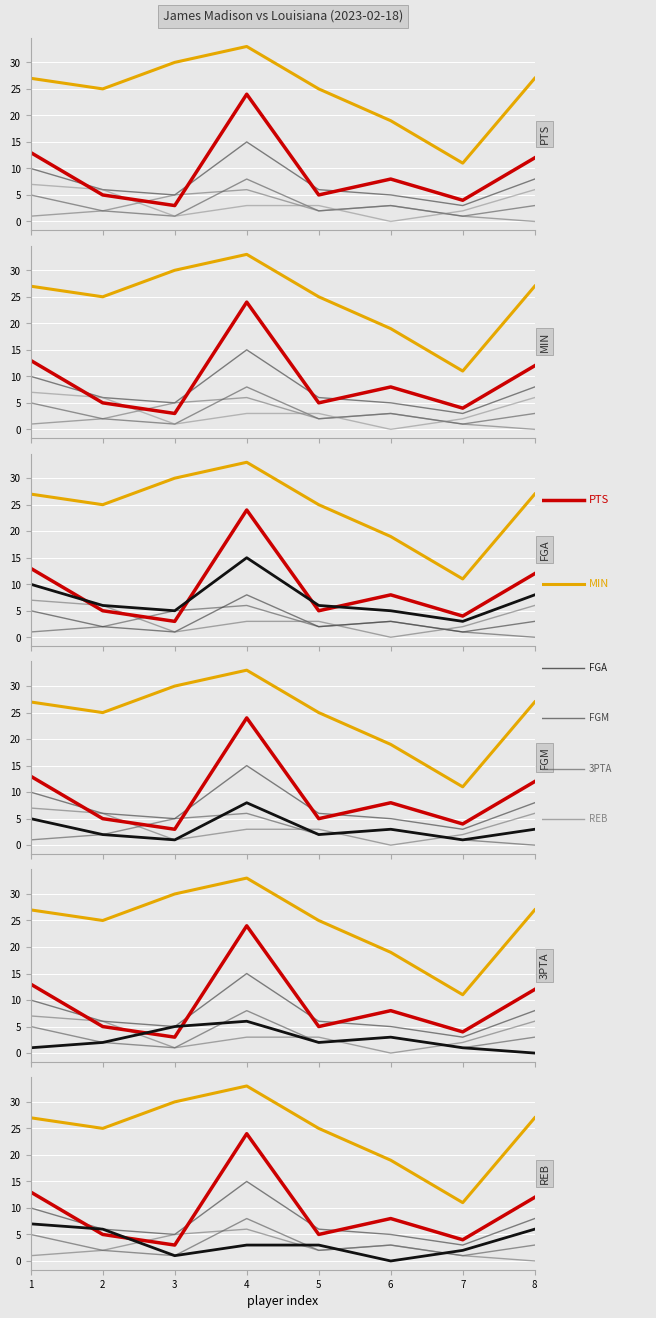

What is the value of the PTS point at the 7th from the left?

4